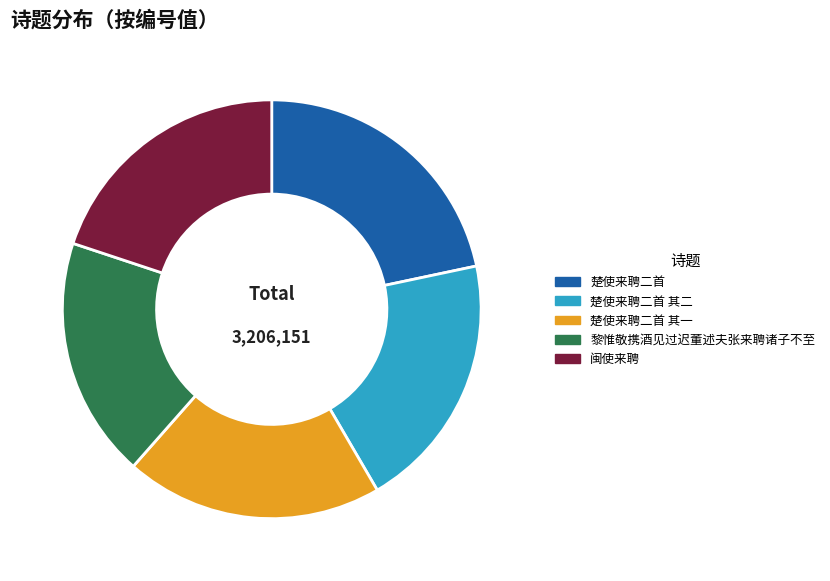

Approximately how many times larger is the value at 楚使来聘二首 其一 compared to 闽使来聘?

1.0